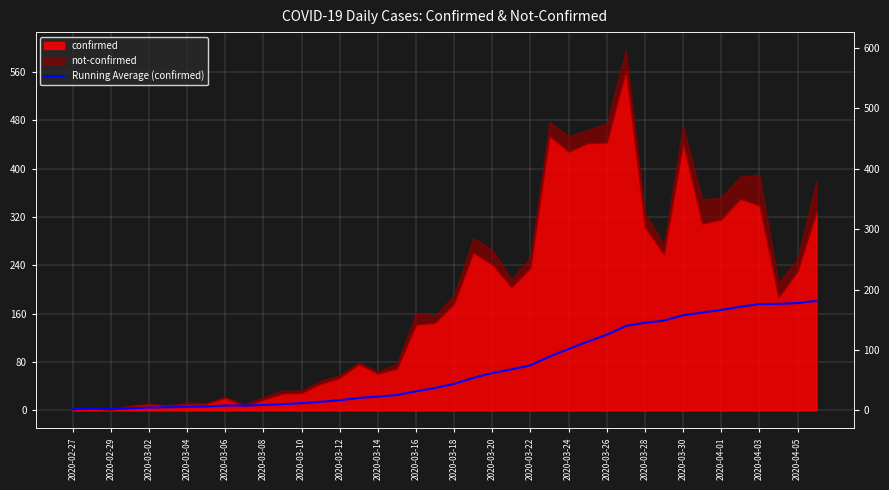

Which label corresponds to the smallest value in the chart?

2020-02-27